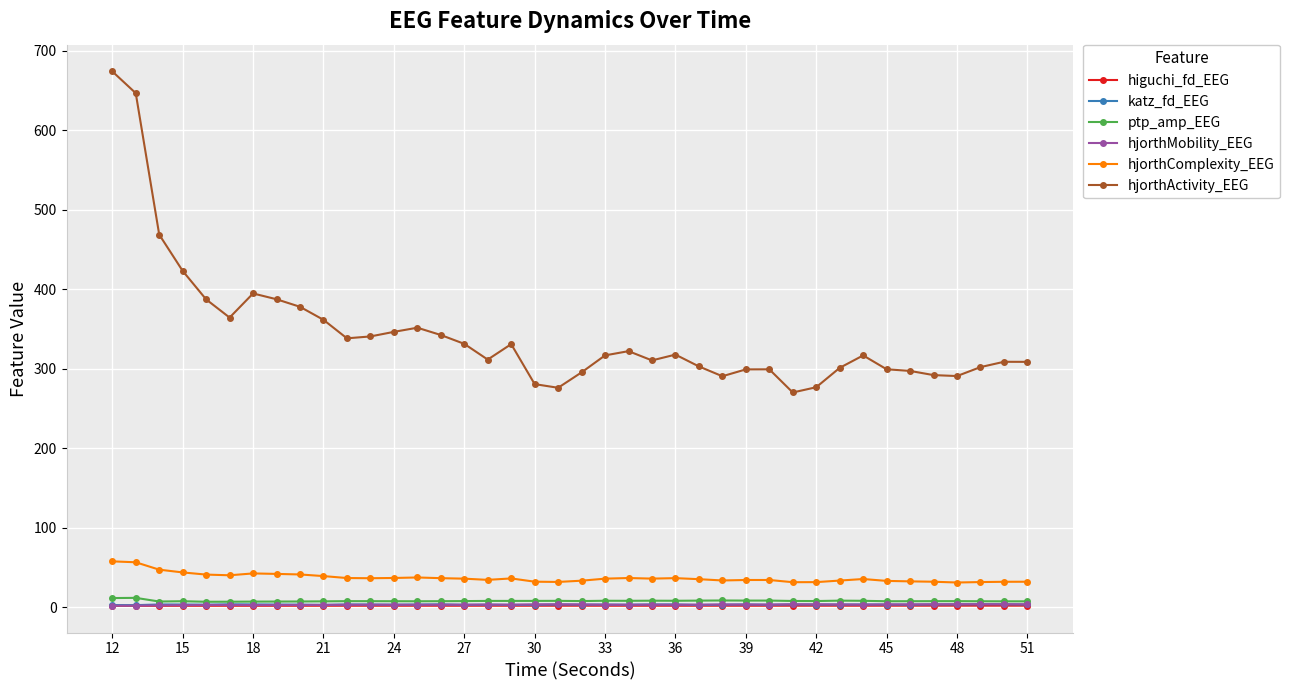

How many lines are shown in the chart?

6